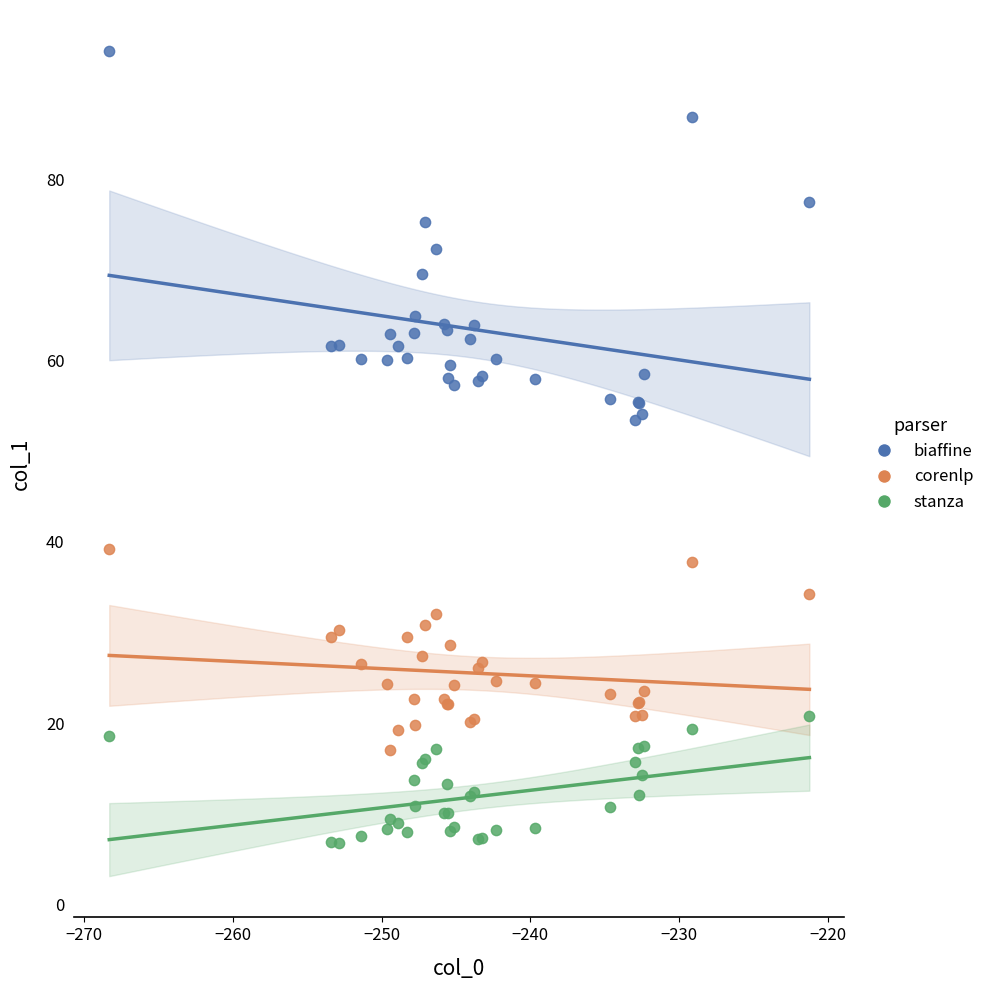

Which series has the widest spread of Y values?

biaffine